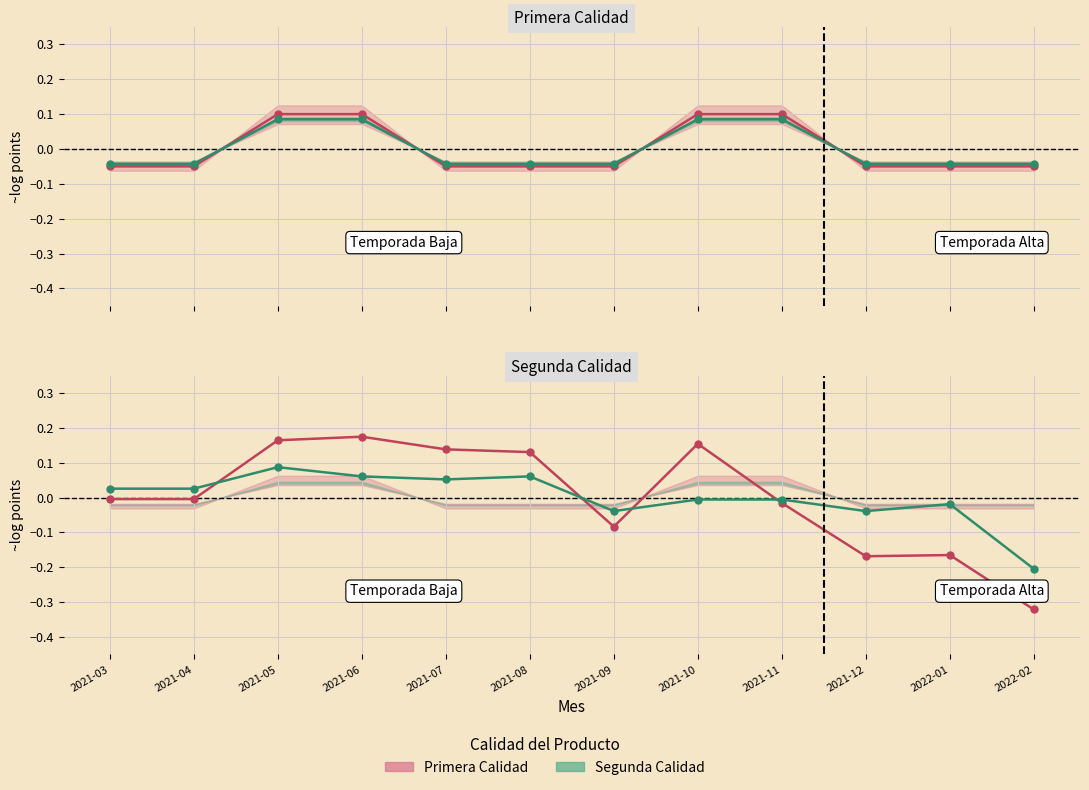

List the series in order of their overall mean, lowest first.

Segunda Calidad, Primera Calidad